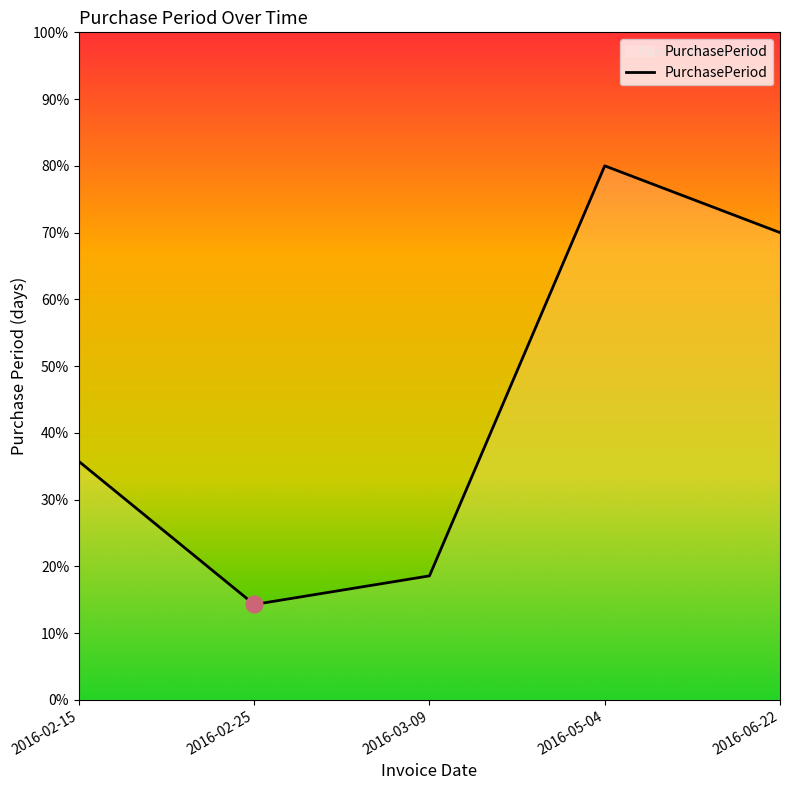

What value does the data have at 2016-02-15?

35.7